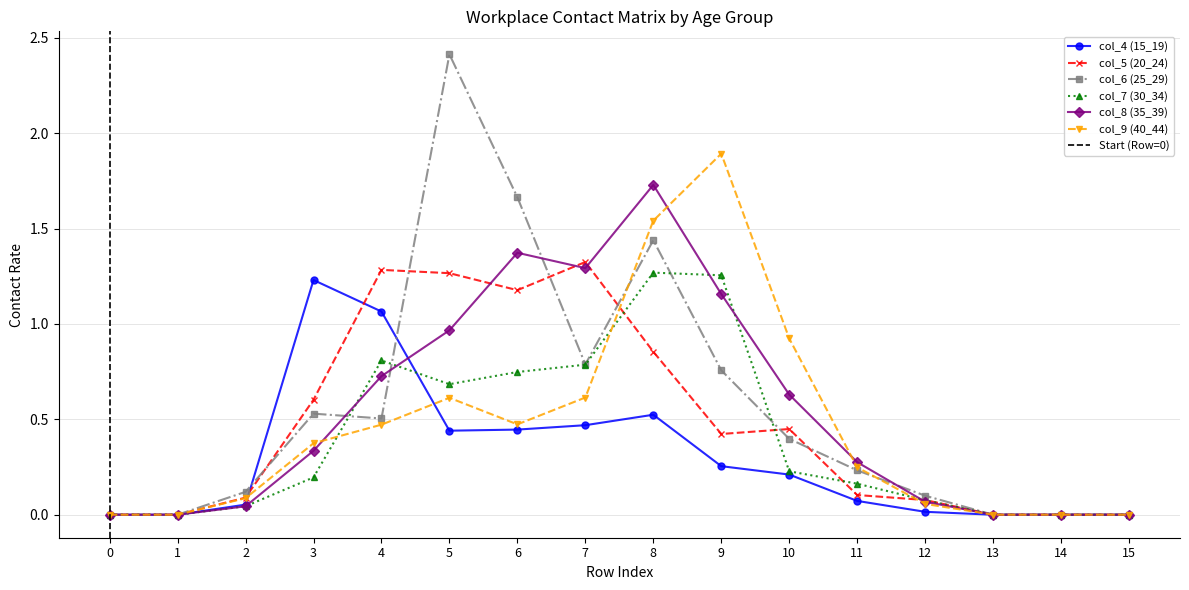

Which has a higher value, 4 or 1?

4